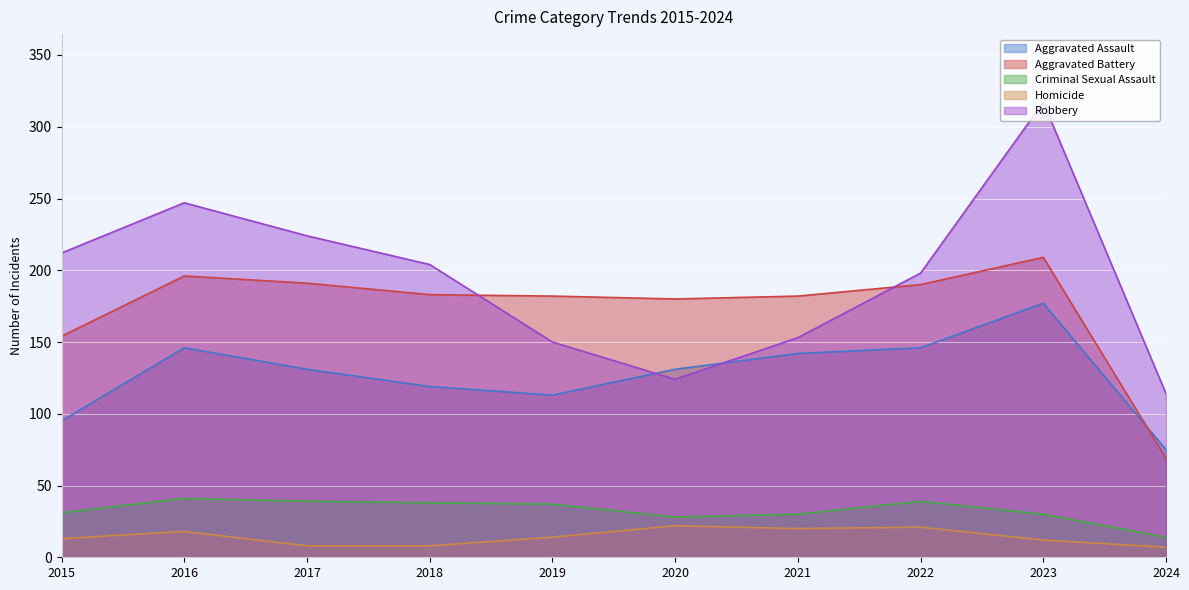

Is it true that Robbery equals 212 at 2015?

True